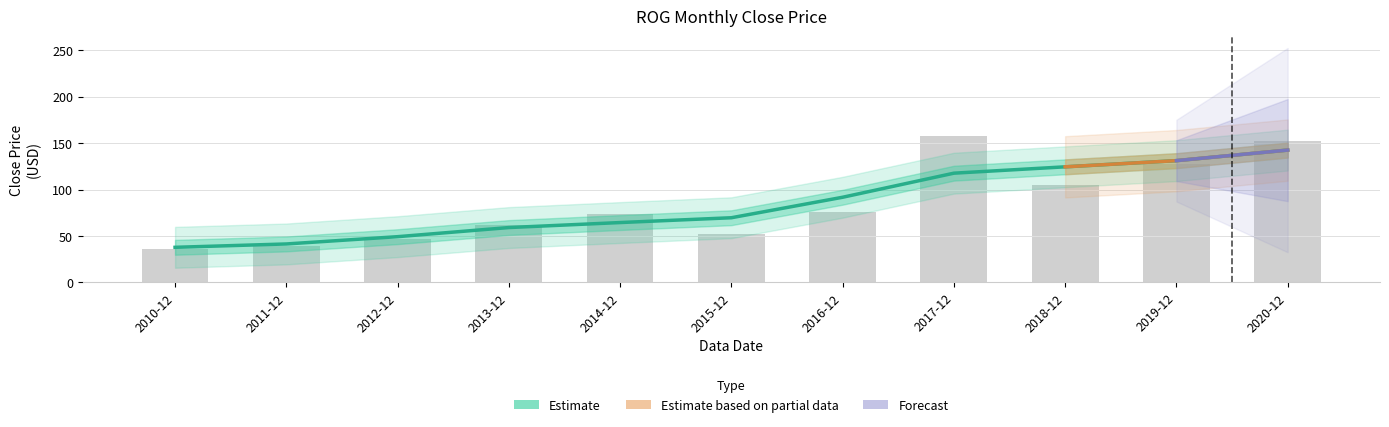

True or false: the data shows 96.2 at 2014-12.

False